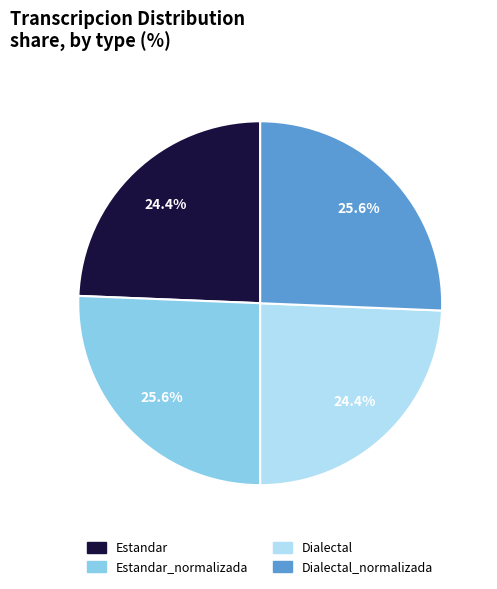

Does any single category account for the majority?

No